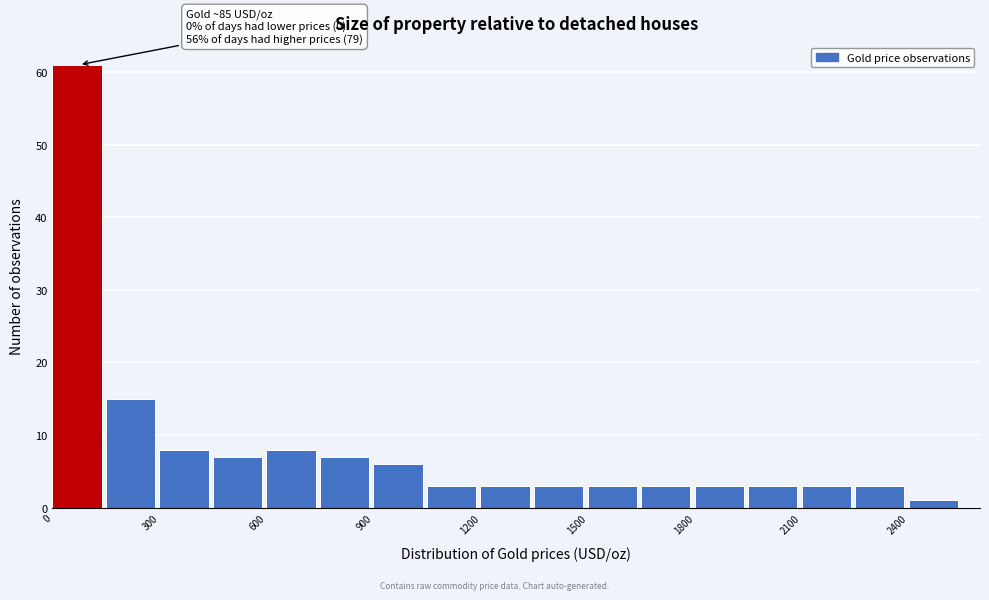

Read against the x-axis, roughly where is the centre of the tallest bar?

50